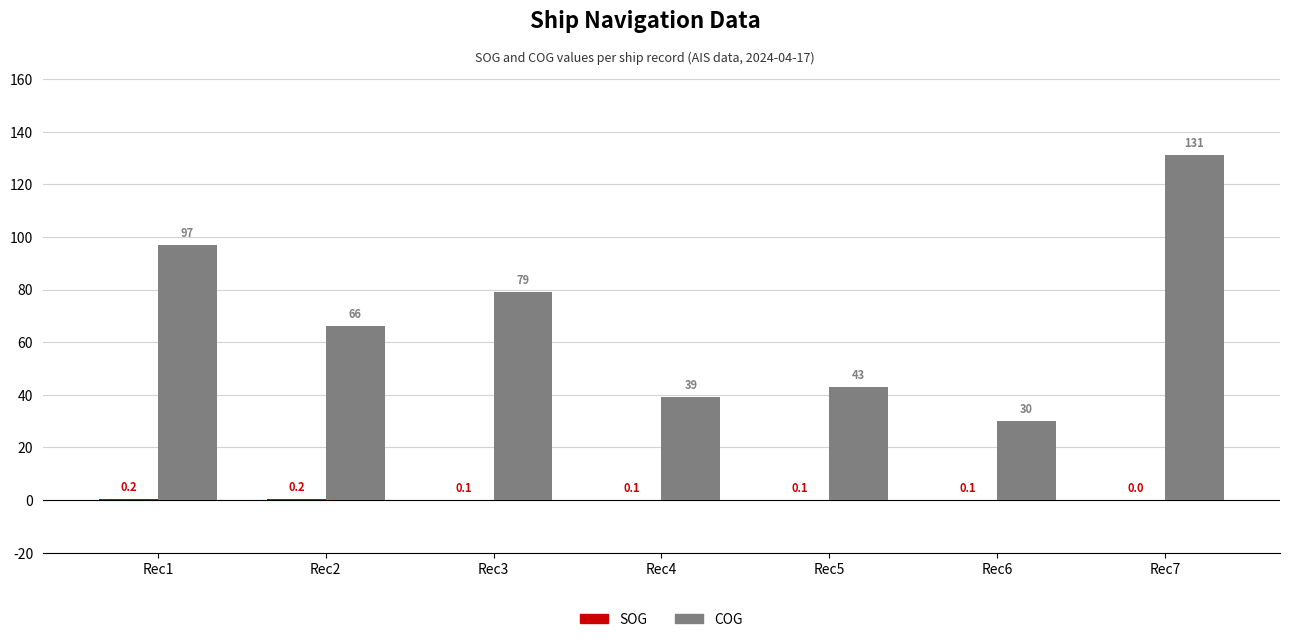

How many distinct data groups are displayed?

2